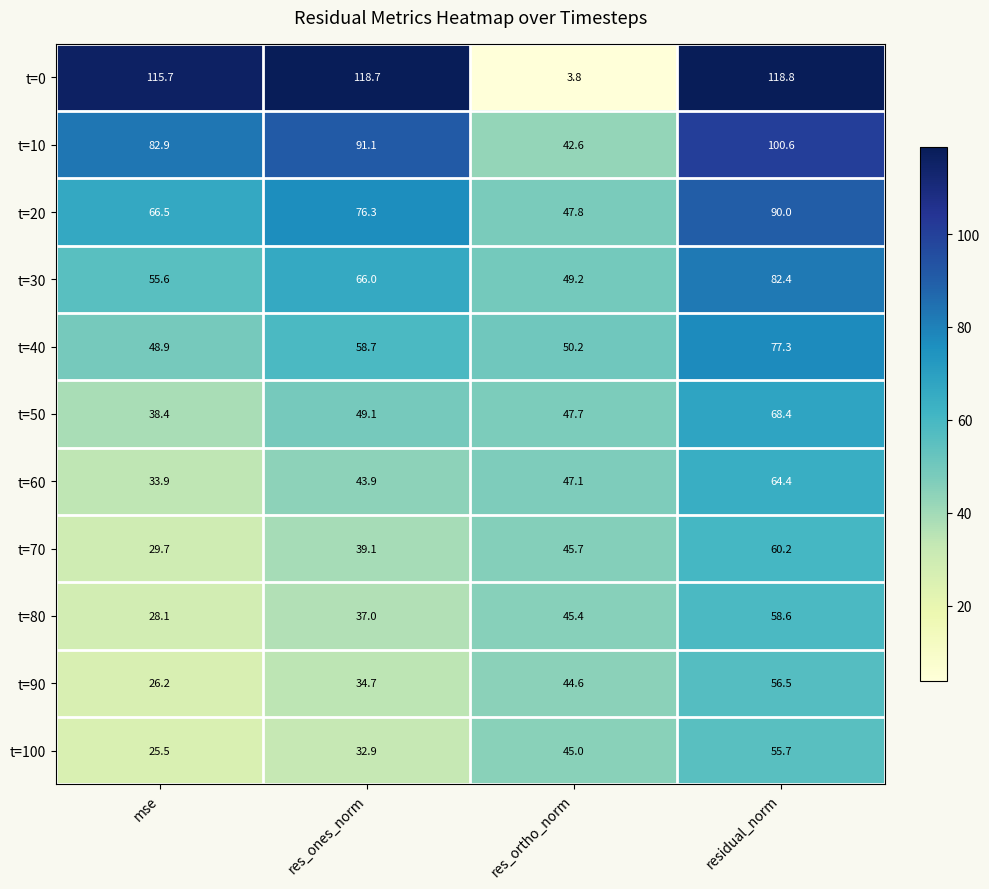

Is it true that t=80 equals 37.0 at res_ones_norm?

True